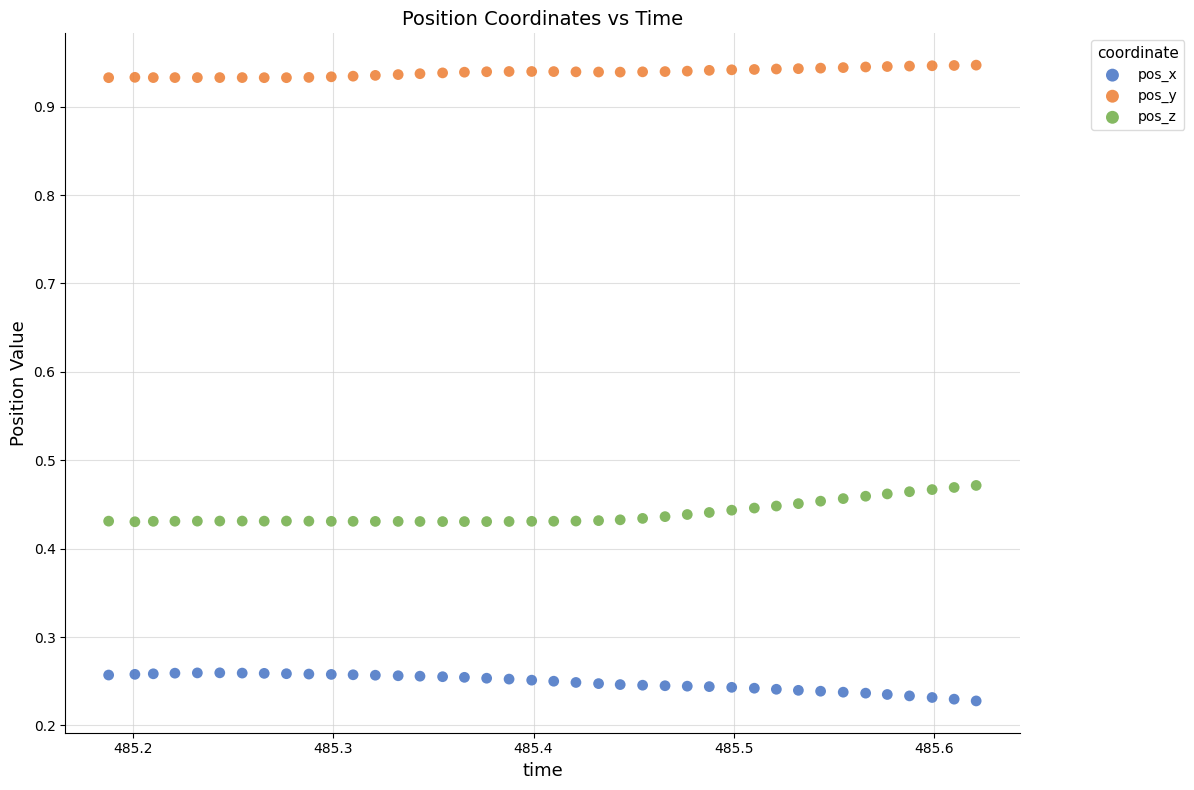

Across all data points, what is the range of Y values (max minus min)?

0.7